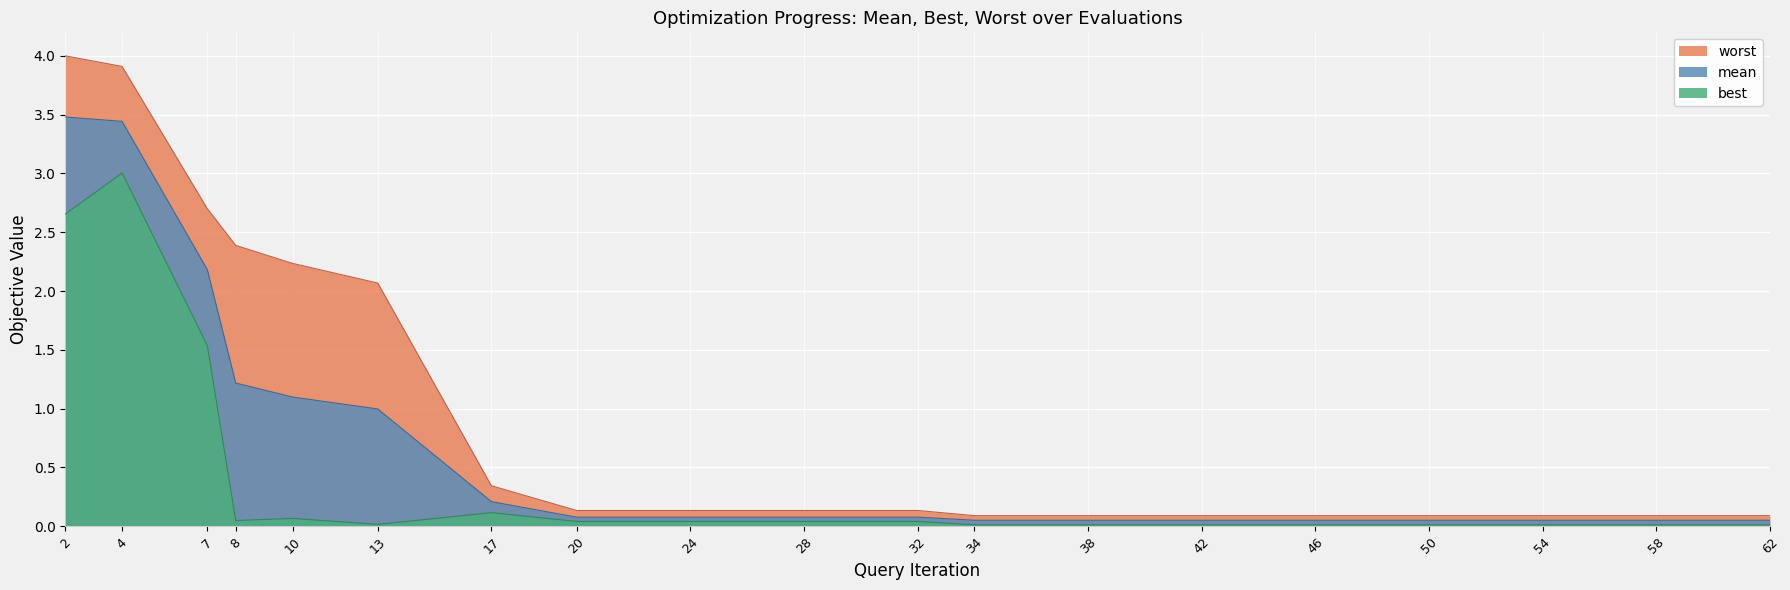

Rank the categories by best value from highest to lowest.

4, 2, 7, 17, 10, 8, 20, 24, 28, 32, 13, 34, 38, 42, 46, 50, 54, 58, 62